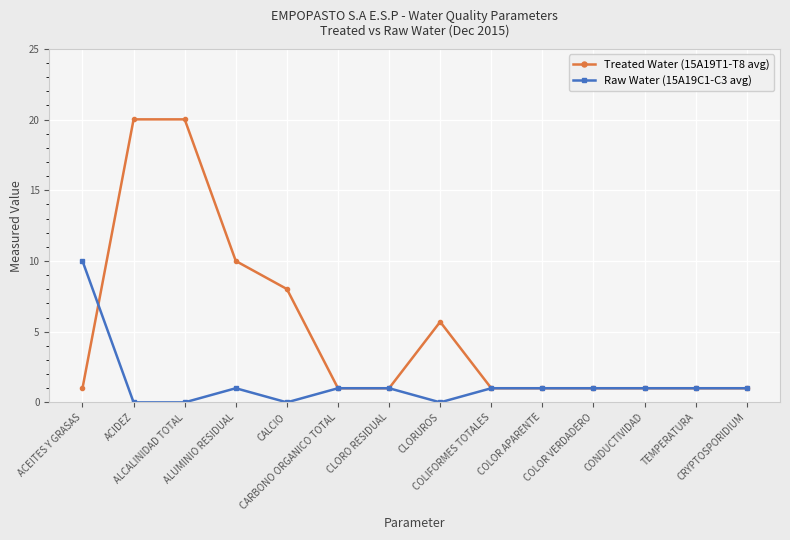

True or false: Treated Water (15A19T1-T8 avg) and Raw Water (15A19C1-C3 avg) intersect in this chart.

True